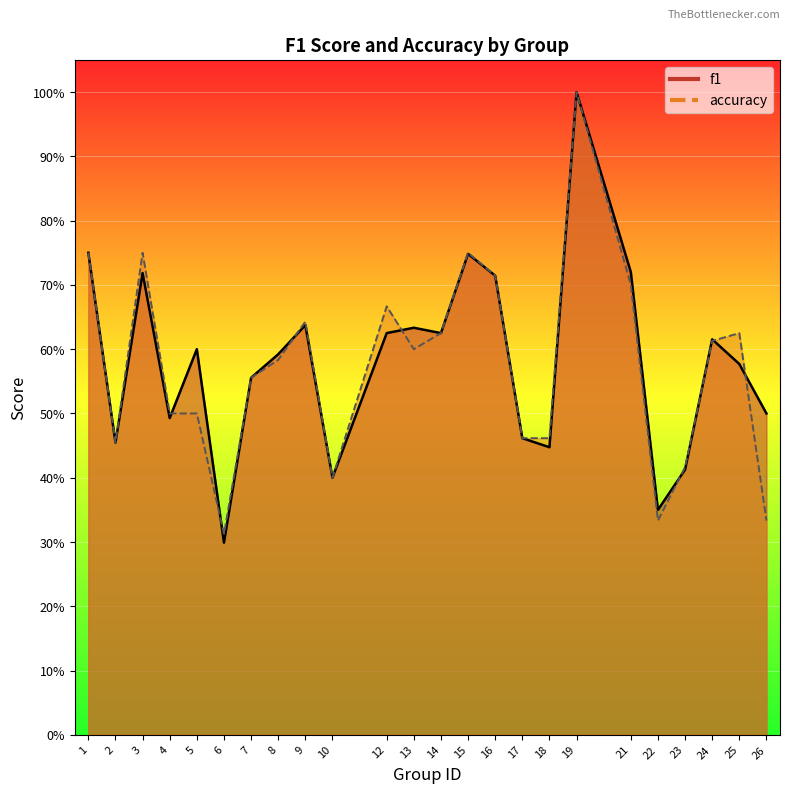

What is the difference between the maximum and minimum values in the f1 series?

0.7